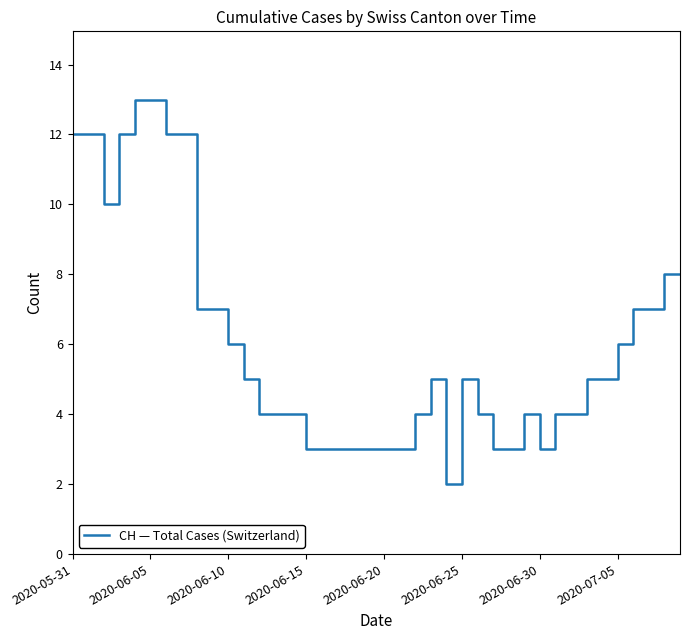

What is the difference between the maximum and minimum values?

11